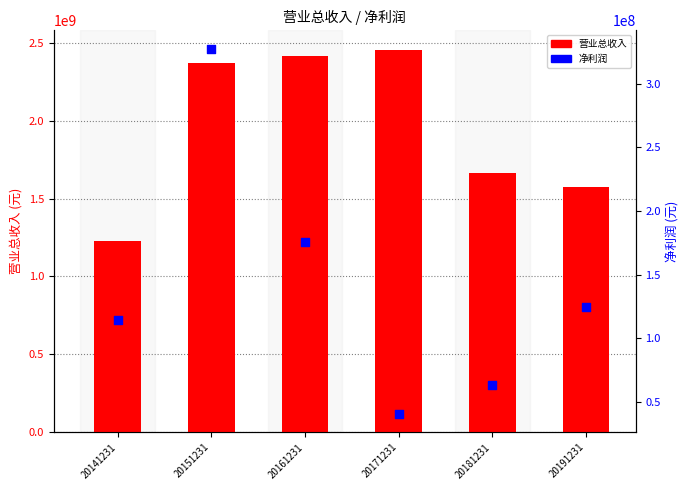

At how many categories does at least one series exceed 753376828?

6